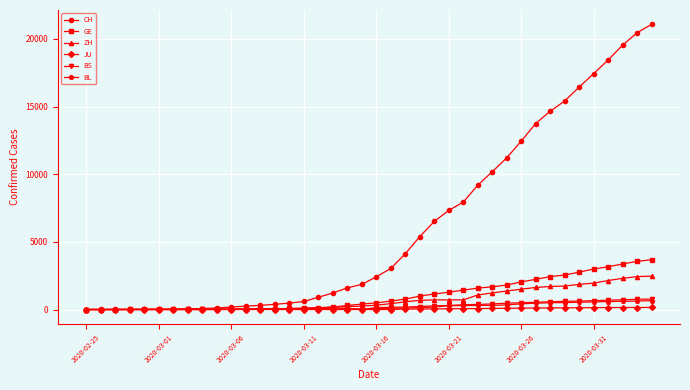

What is the highest value of the BL series?

656